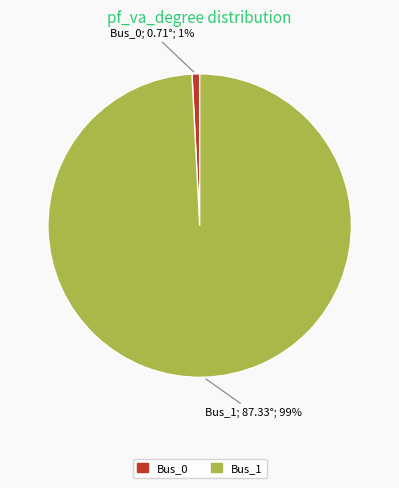

Between Bus_1 and Bus_0, which is larger?

Bus_1